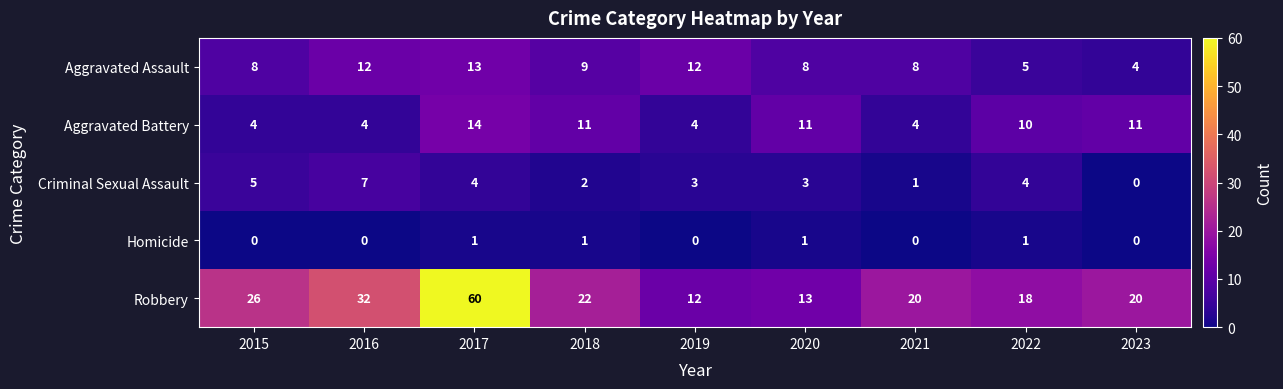

What is the spread (max minus min) of values at 2023?

20